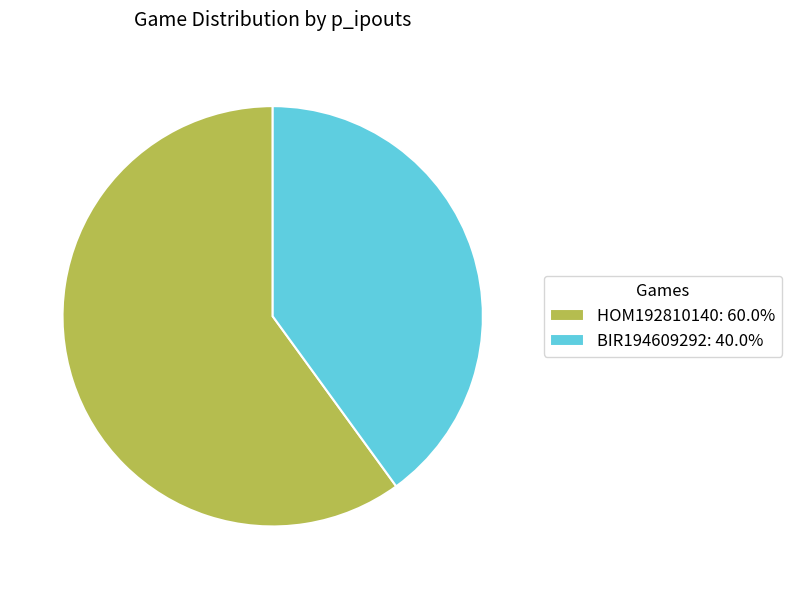

Count the number of slices in the pie.

2